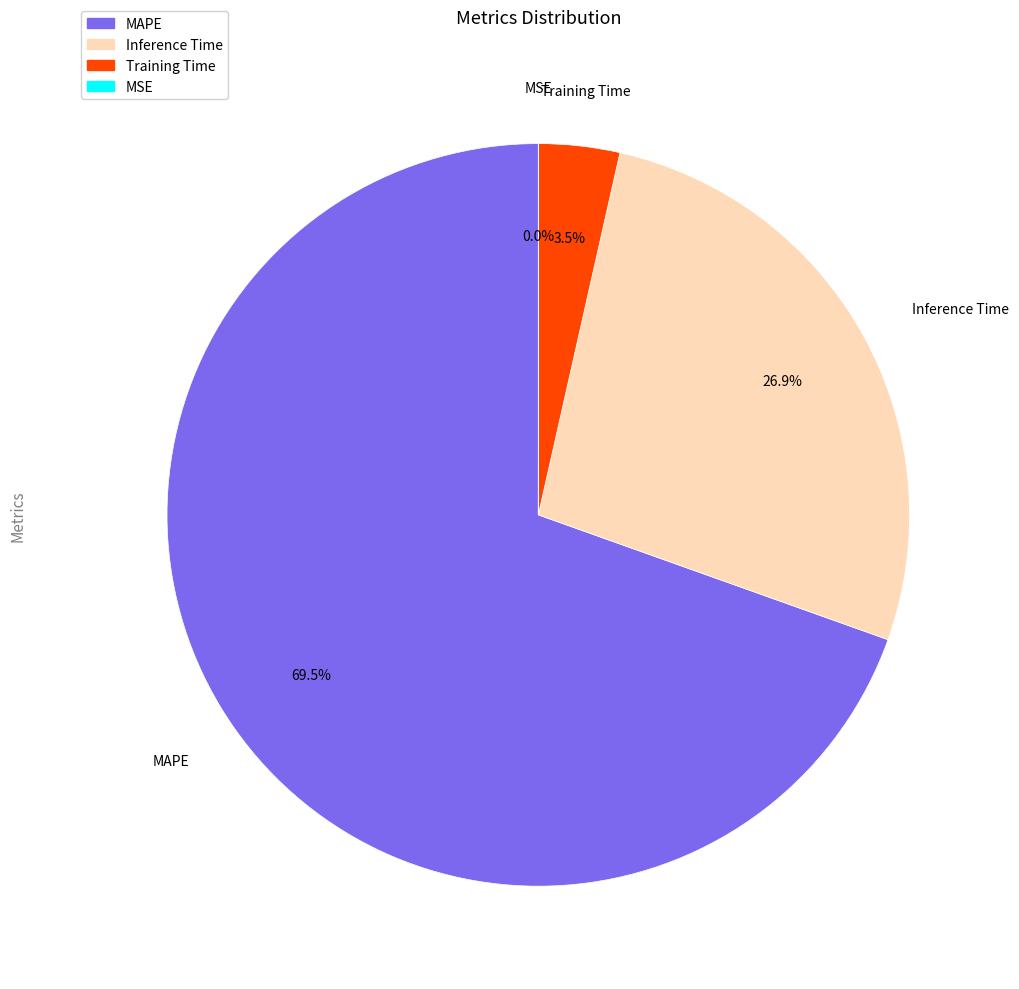

Combined, what portion of the pie is Training Time and MAPE?

73.1%